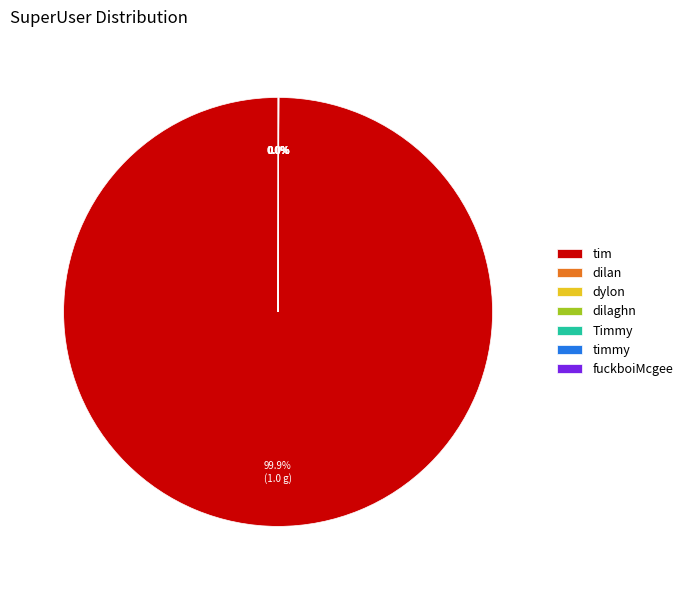

Which category has the biggest portion of the pie?

tim